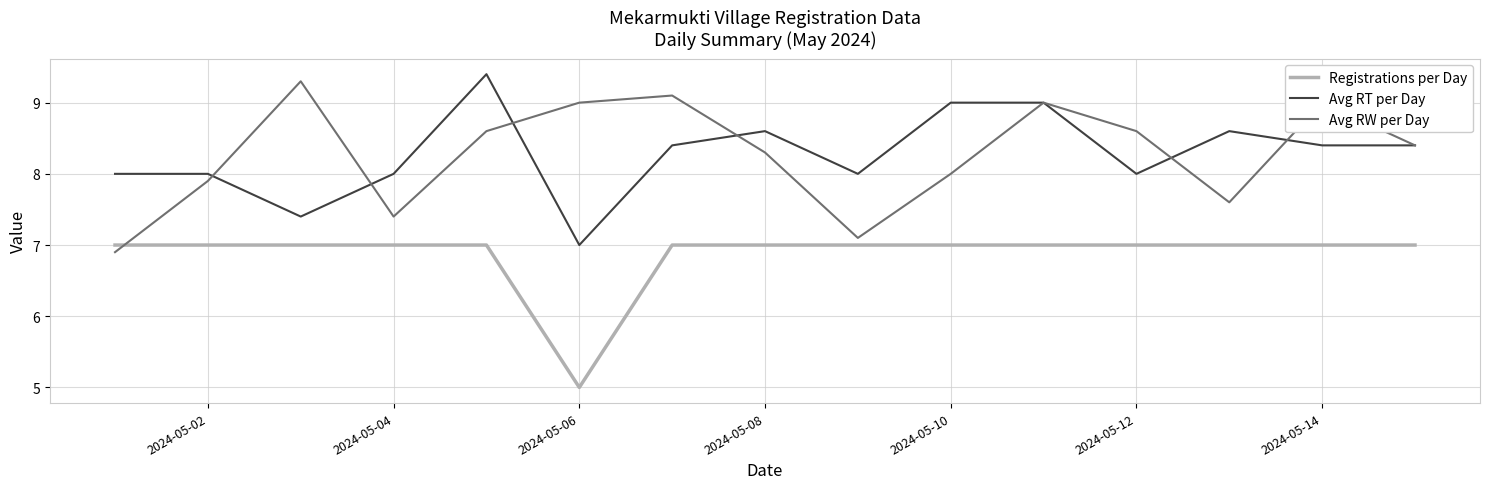

True or false: Registrations per Day and Avg RT per Day intersect in this chart.

False